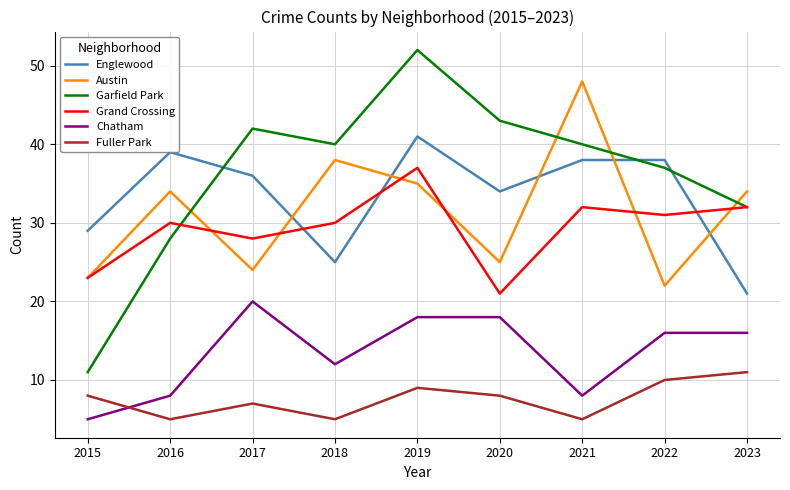

Which series has the largest range (max minus min)?

Garfield Park